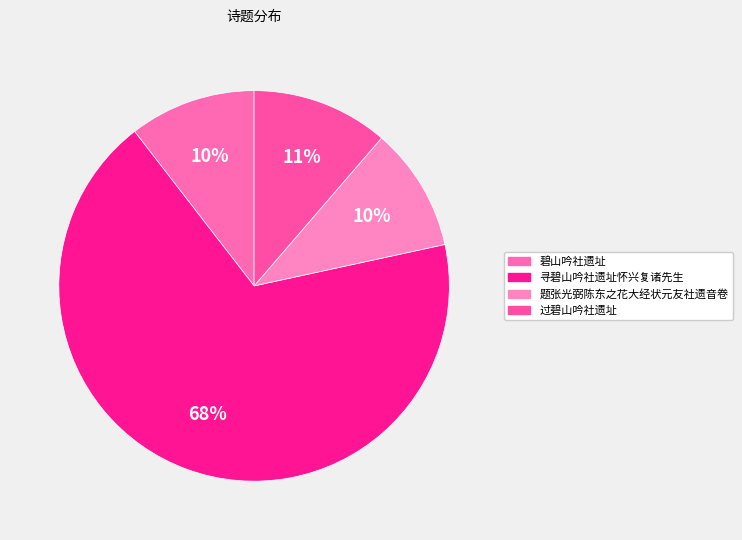

How many segments does this pie chart have?

4